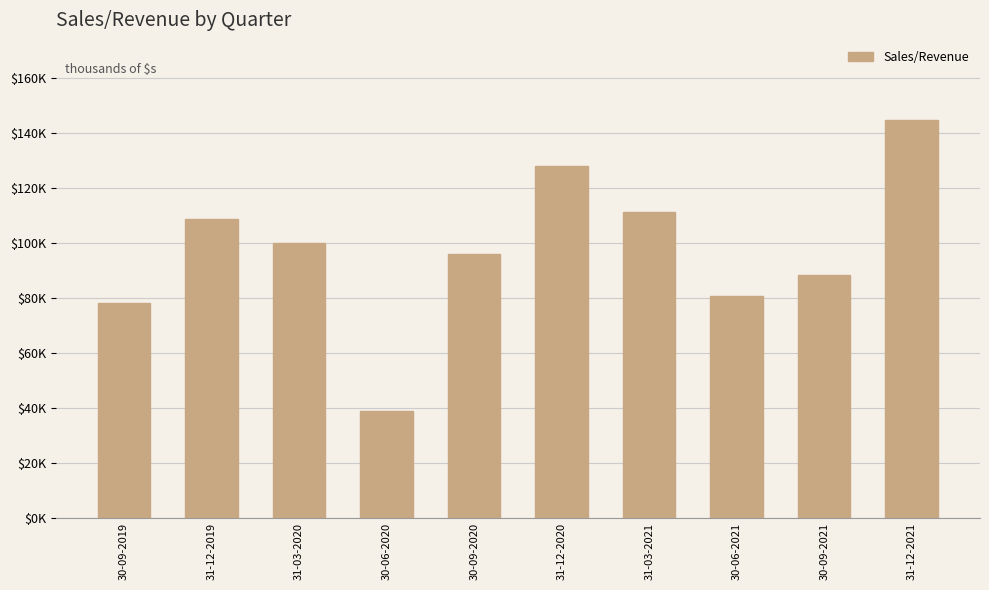

List the labels in order of value, smallest first.

30-06-2020, 30-09-2019, 30-06-2021, 30-09-2021, 30-09-2020, 31-03-2020, 31-12-2019, 31-03-2021, 31-12-2020, 31-12-2021